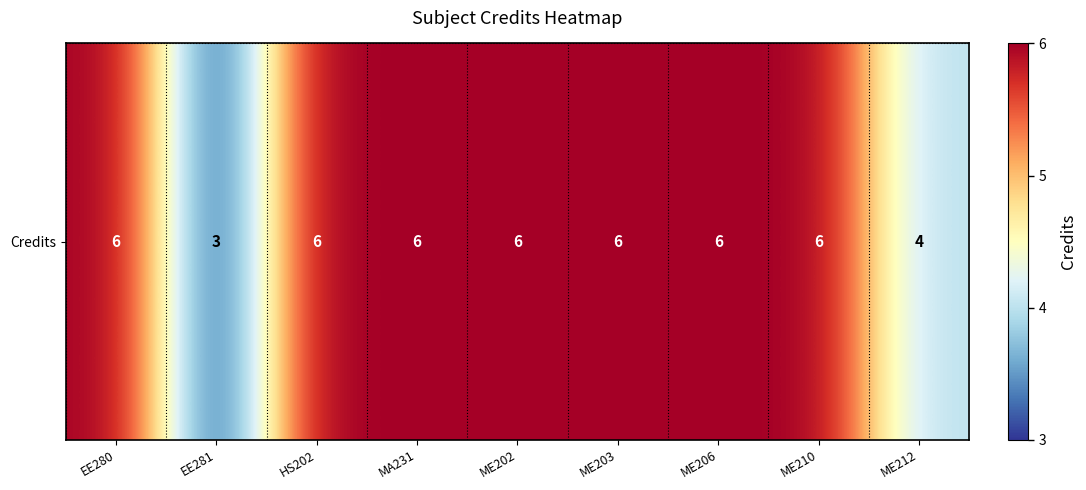

True or false: the data shows 9 at ME202.

False